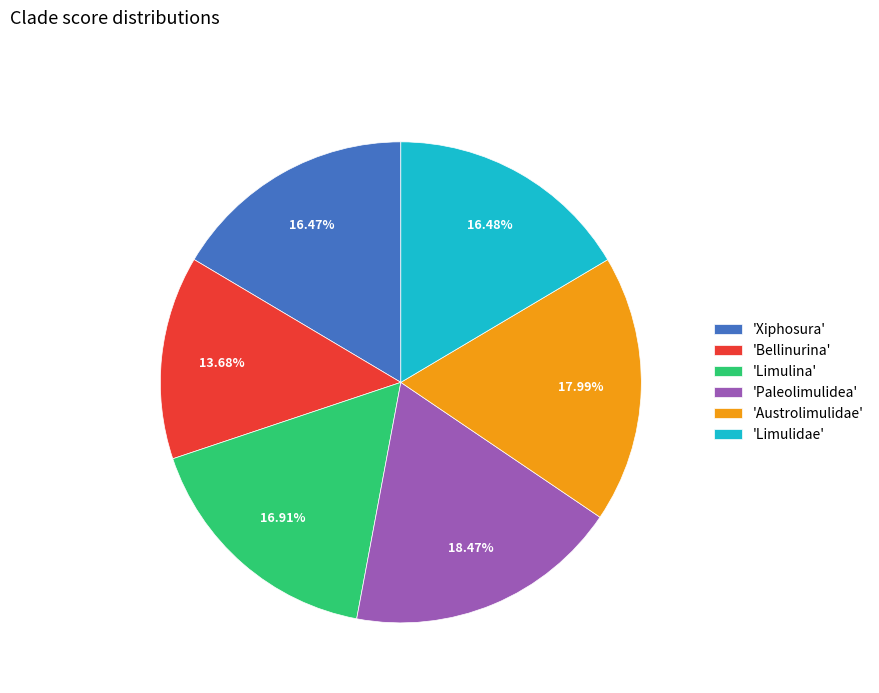

Which category has the smallest portion of the pie?

'Bellinurina'